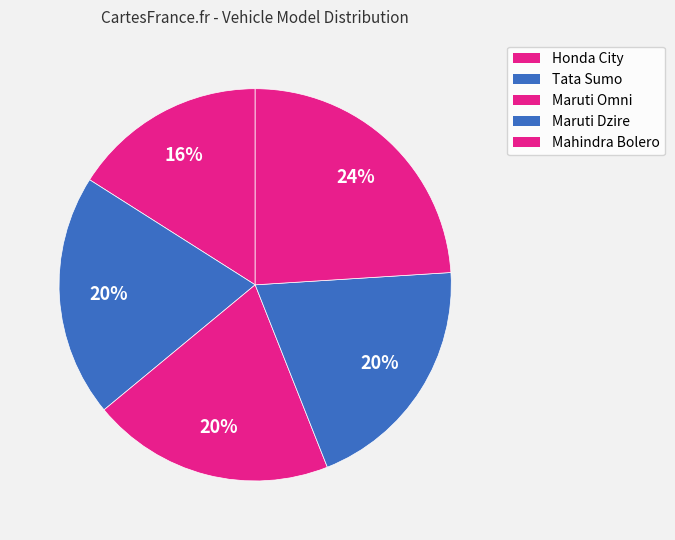

What is the largest slice in the pie chart?

Mahindra Bolero